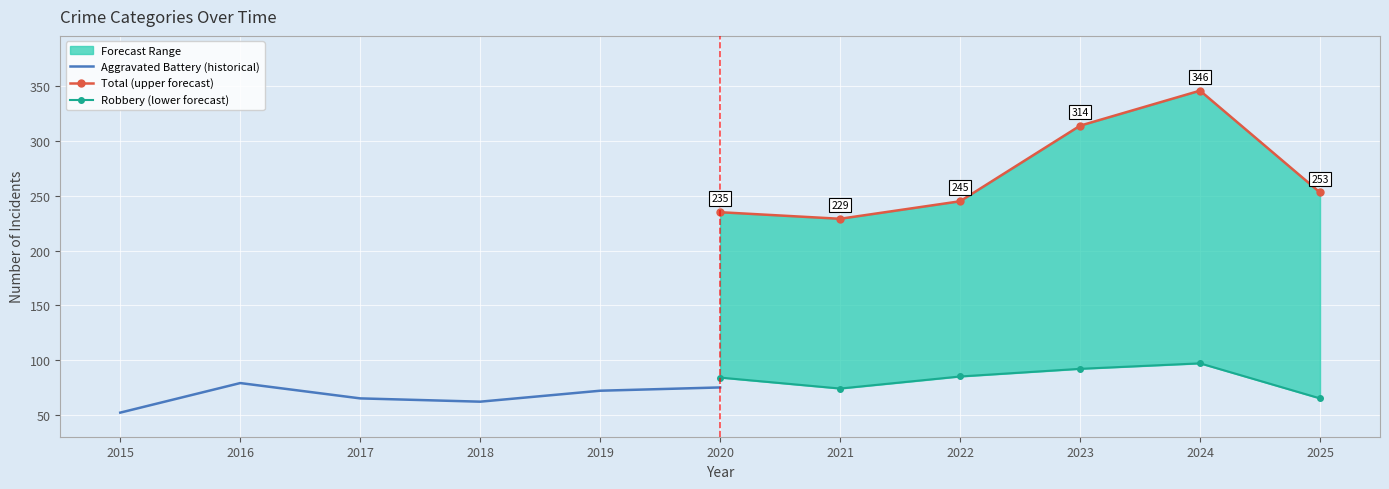

How many interior local peaks does the Total (upper forecast) series have?

1